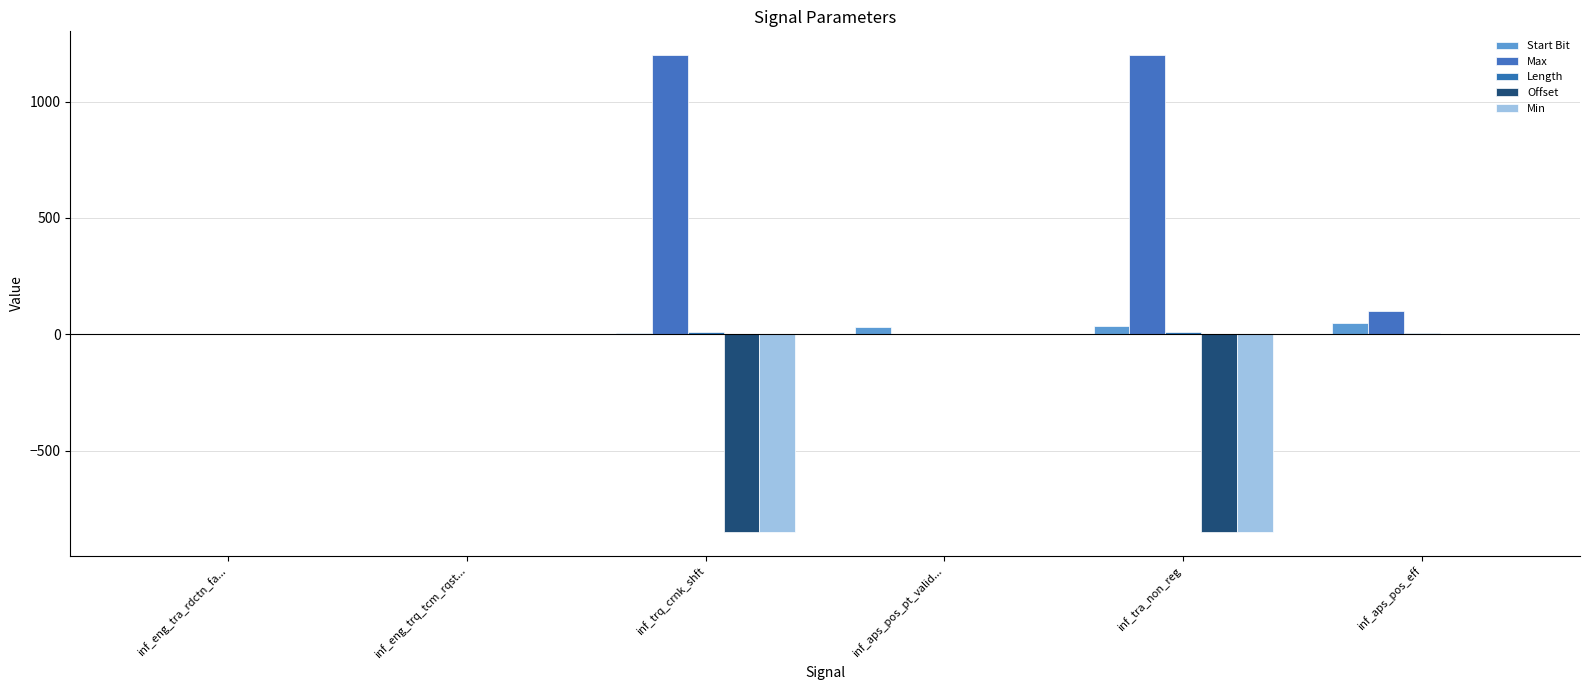

Are the bars horizontal?

No